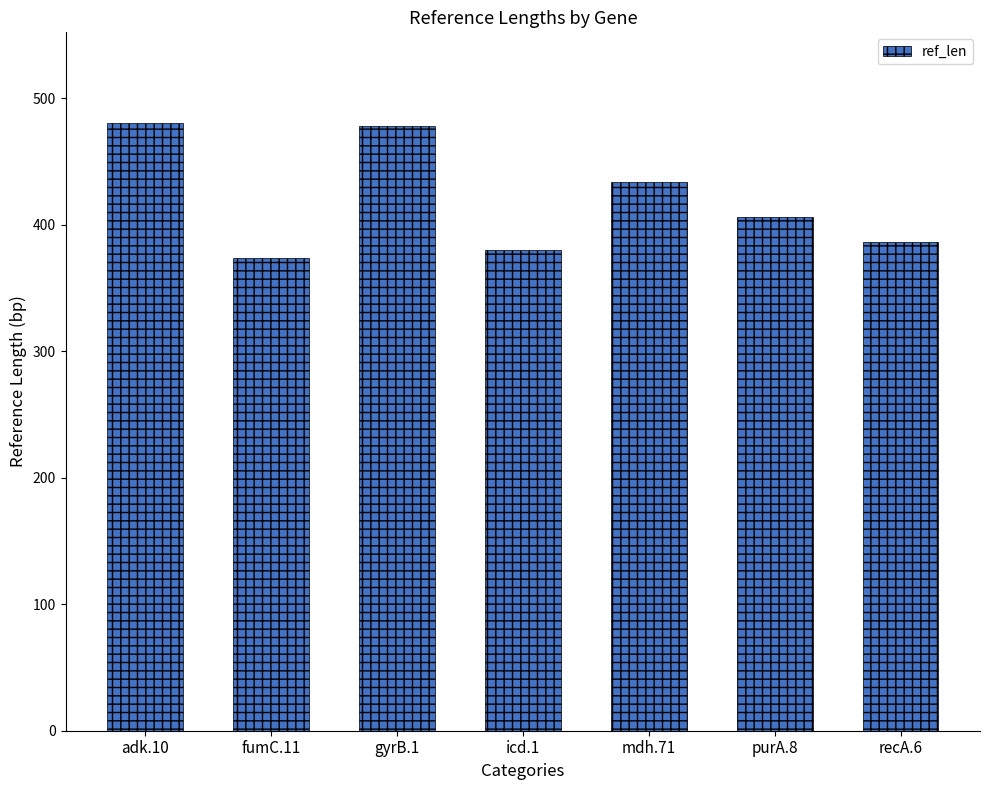

What is the value of the 6th bar from the left?

406